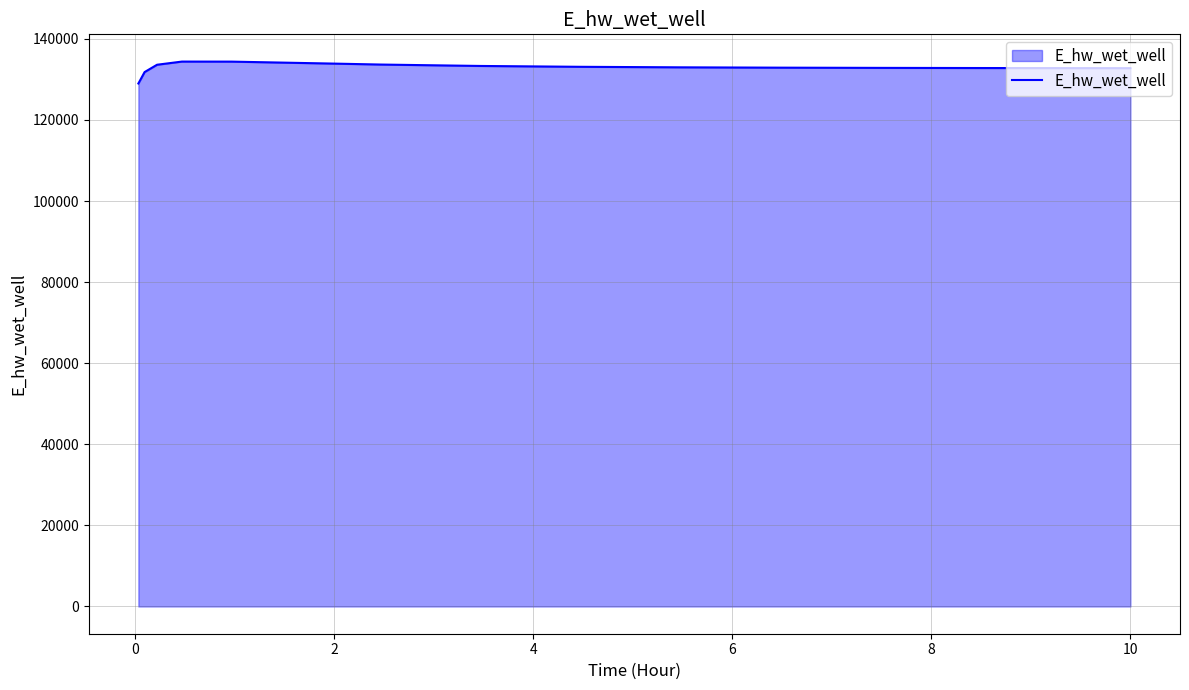

What is the maximum value shown in the chart?

134384.8